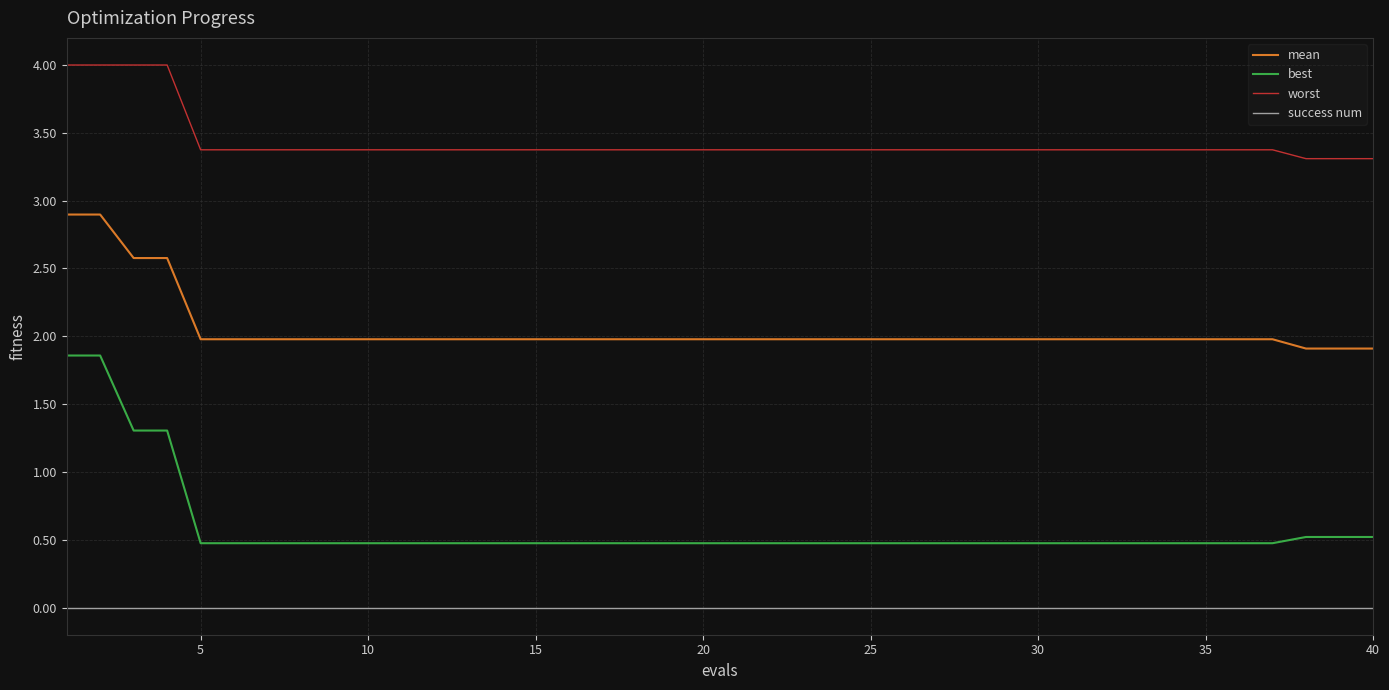

How many series are shown in this chart?

4